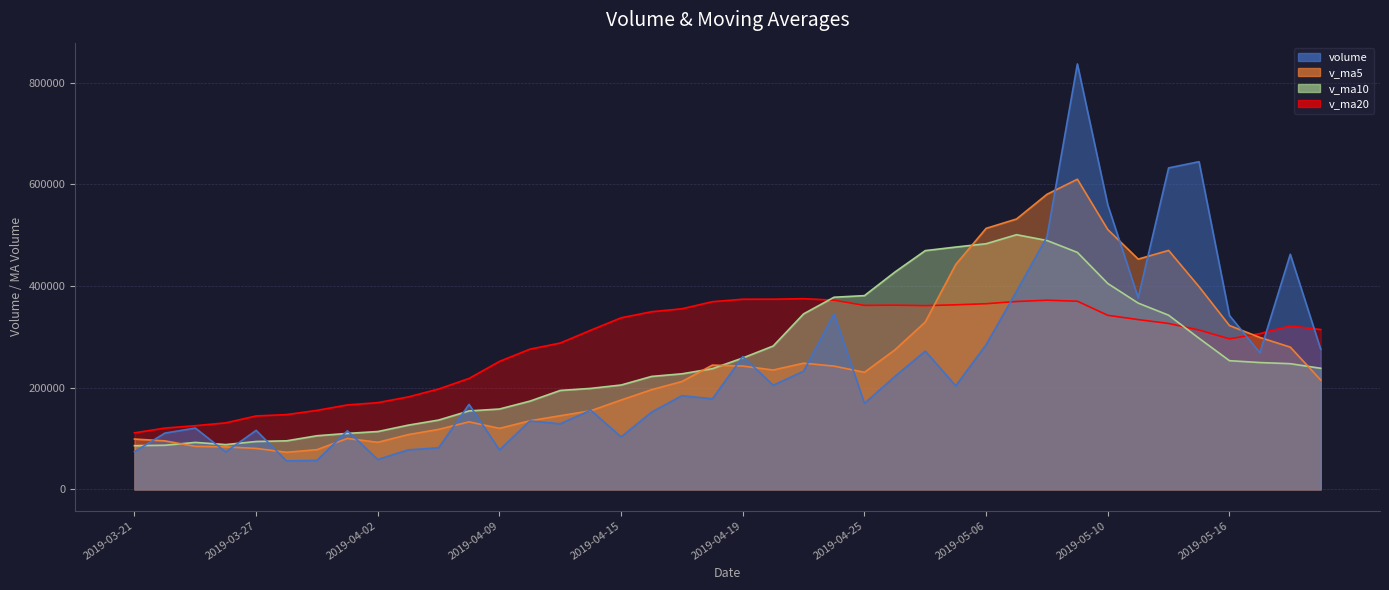

True or false: v_ma20 has more than 1 points higher than both neighbors.

True